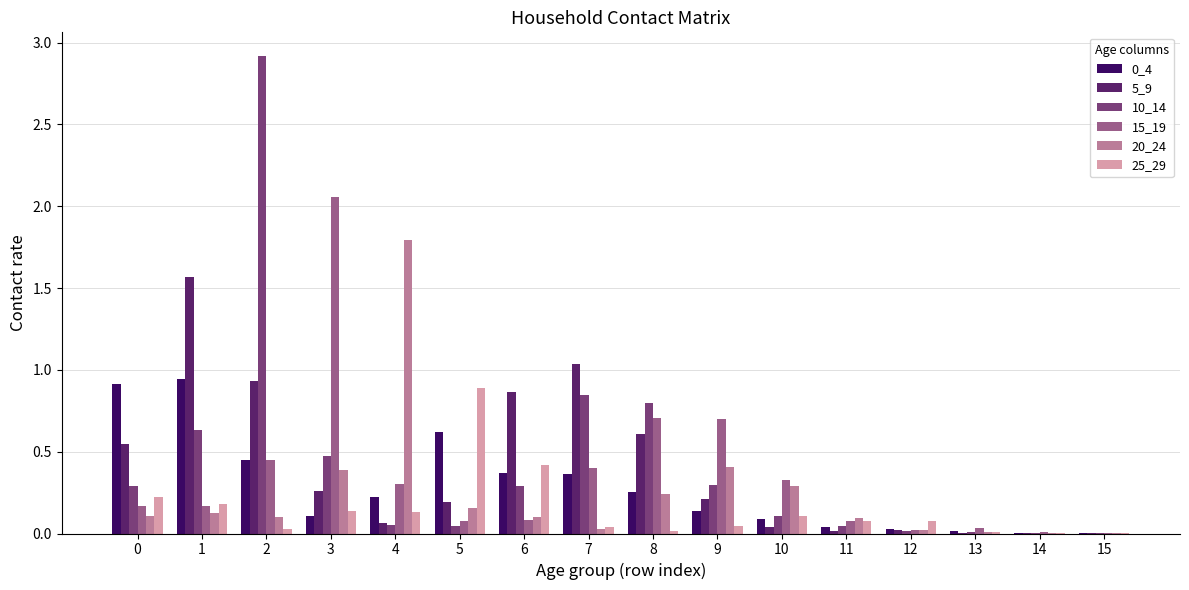

Is the value of 20_24 at 7 greater than the value of 10_14 at 7?

No